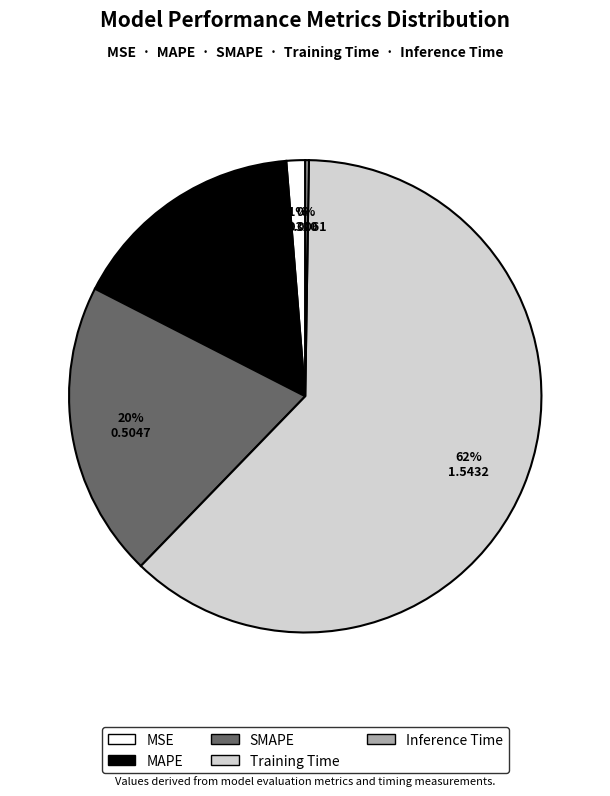

Between Training Time and MSE, which is larger?

Training Time